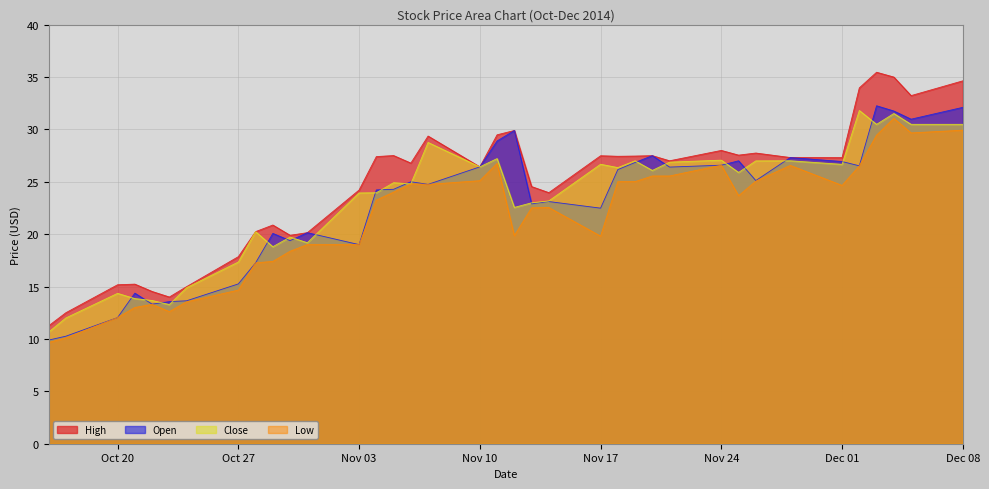

How many interior local peaks does the Close series have?

12